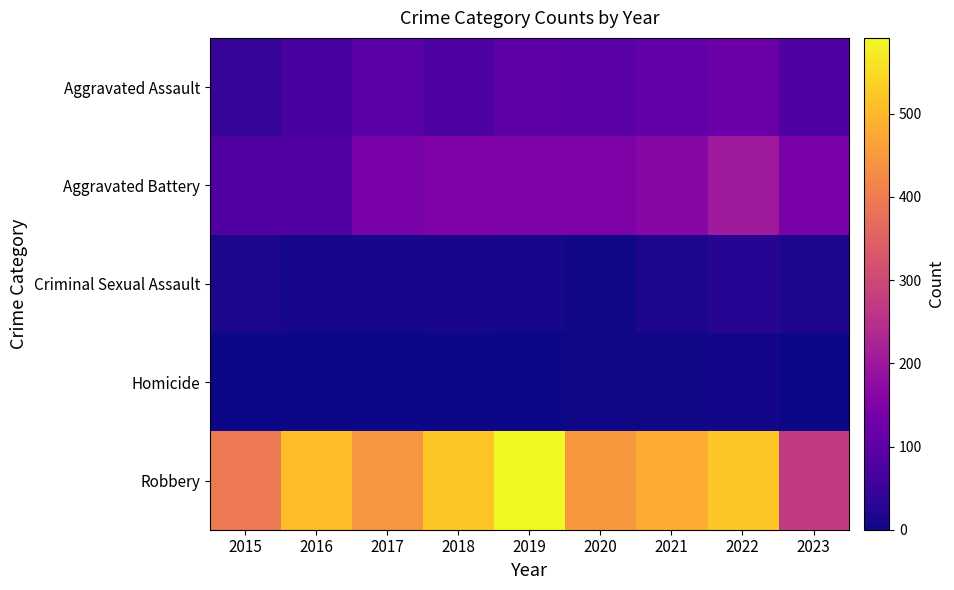

Reading left to right, extract all data points from this chart.

Aggravated Assault: 2015=46	2016=71	2017=95	2018=77	2019=98	2020=94	2021=110	2022=121	2023=79
Aggravated Battery: 2015=82	2016=82	2017=142	2018=152	2019=148	2020=150	2021=163	2022=202	2023=139
Criminal Sexual Assault: 2015=12	2016=8	2017=8	2018=11	2019=8	2020=3	2021=14	2022=24	2023=15
Homicide: 2015=0	2016=1	2017=1	2018=1	2019=2	2020=3	2021=4	2022=5	2023=2
Robbery: 2015=395	2016=510	2017=446	2018=520	2019=591	2020=450	2021=484	2022=521	2023=271